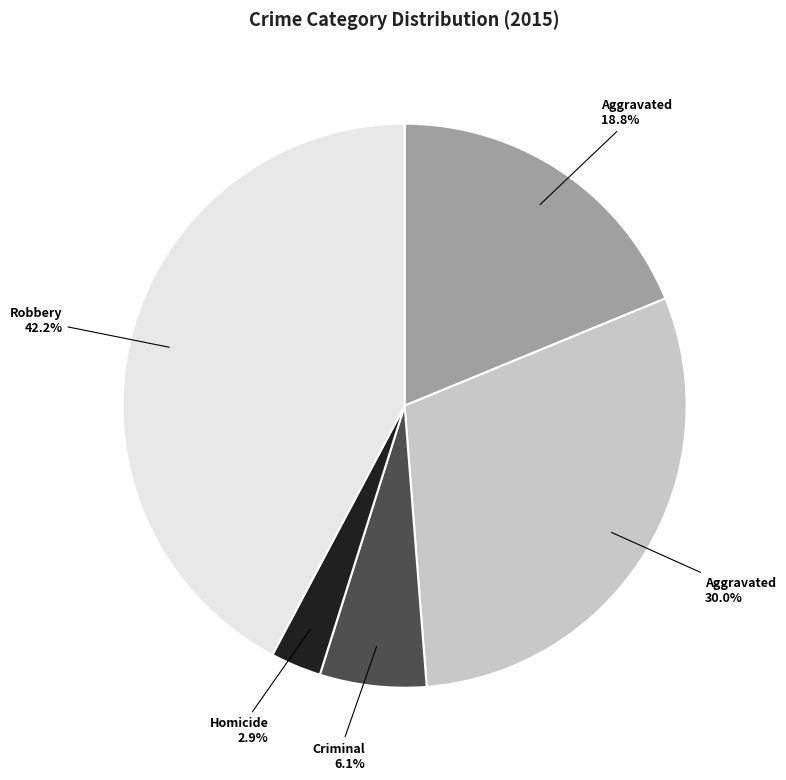

Count the number of slices in the pie.

5